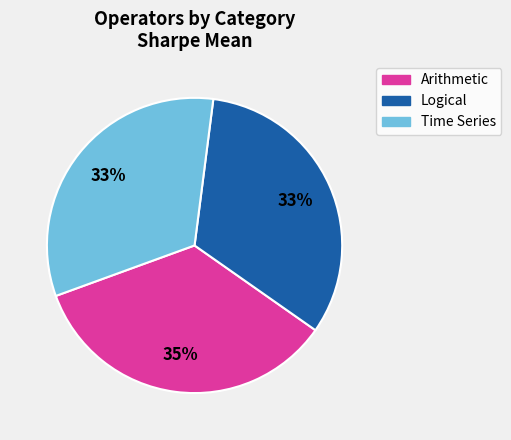

Is it true that Arithmetic is 35% of the pie?

True